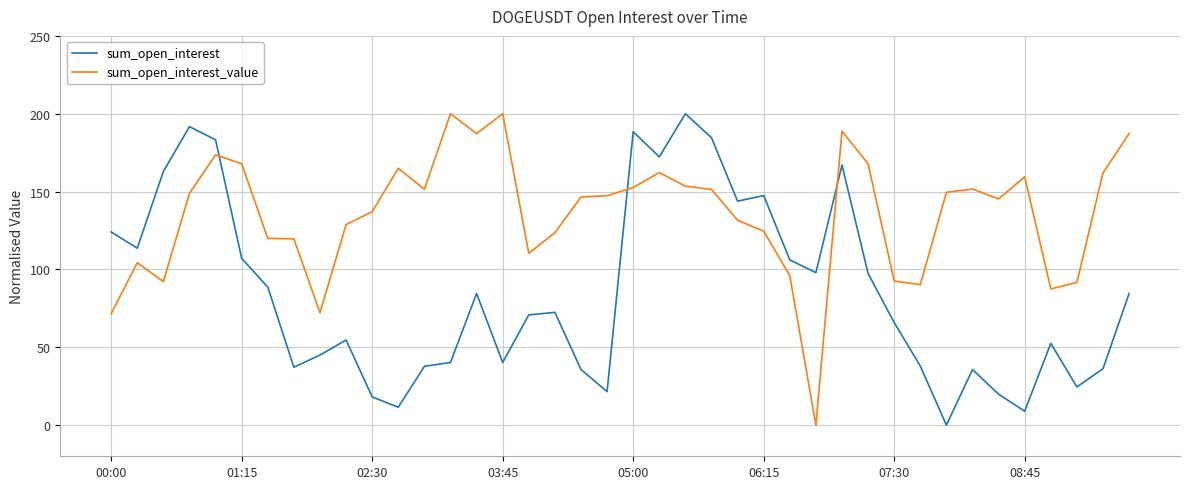

What is the difference between the maximum and minimum values in the sum_open_interest series?

200.0